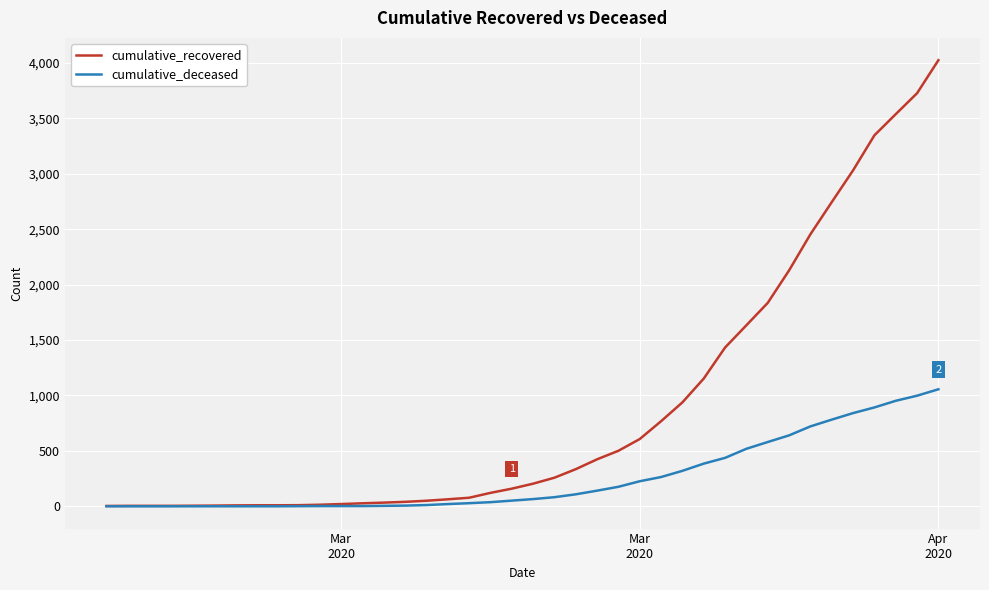

Rank the series by their average value, from lowest to highest.

cumulative_deceased, cumulative_recovered